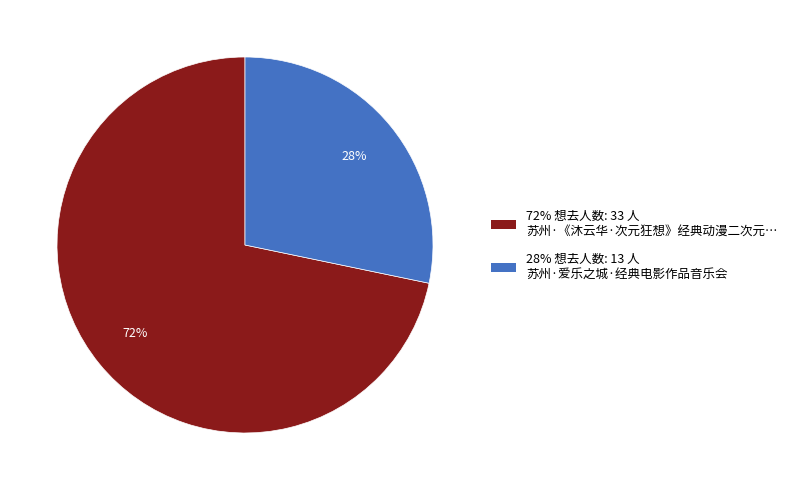

Which has a higher value, 72% 想去人数: 33 人 苏州·《沐云华·次元狂想》经典动漫二次元… or 28% 想去人数: 13 人 苏州·爱乐之城·经典电影作品音乐会?

72% 想去人数: 33 人 苏州·《沐云华·次元狂想》经典动漫二次元…